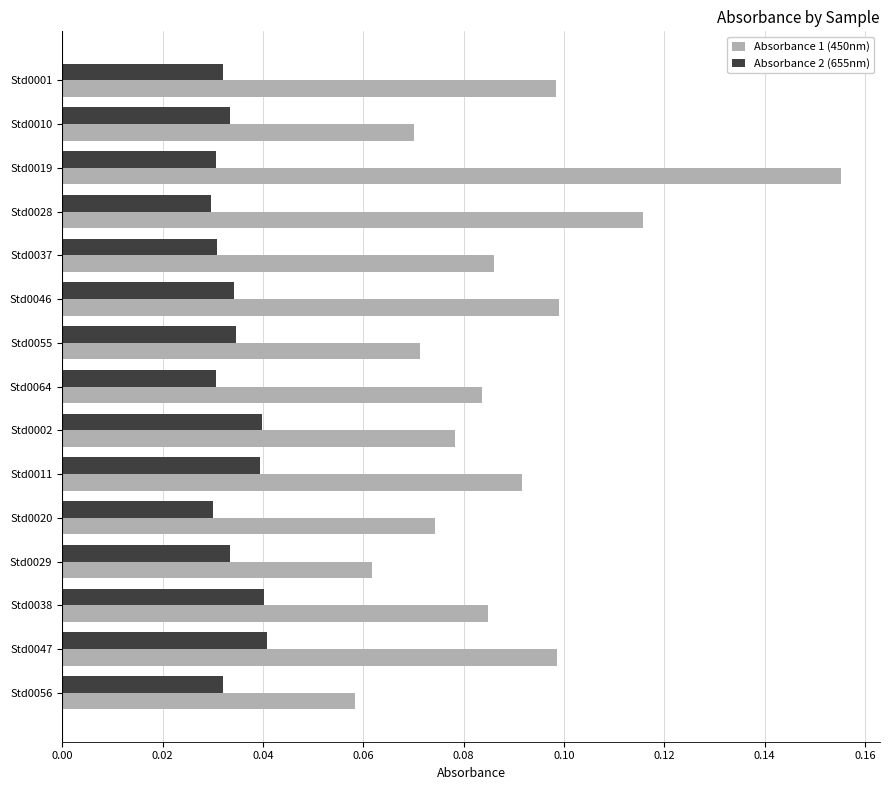

The Absorbance 1 (450nm) series shows 0.3 at Std0019. True or false?

False